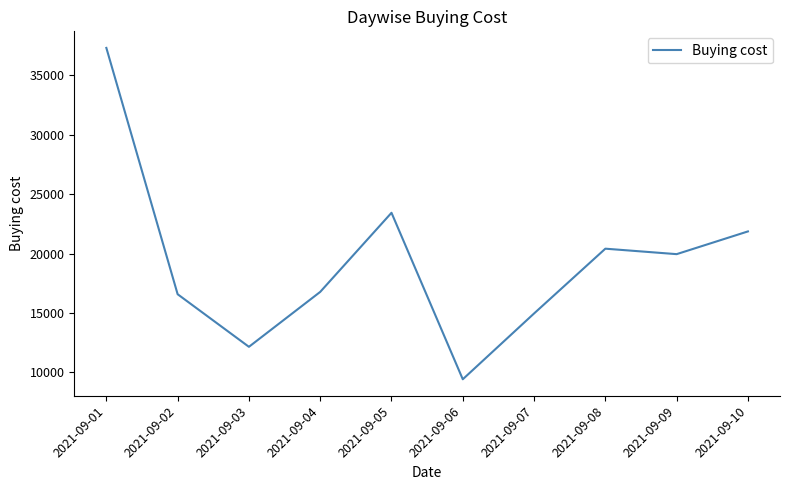

Is this an area chart (filled region under the line)?

No